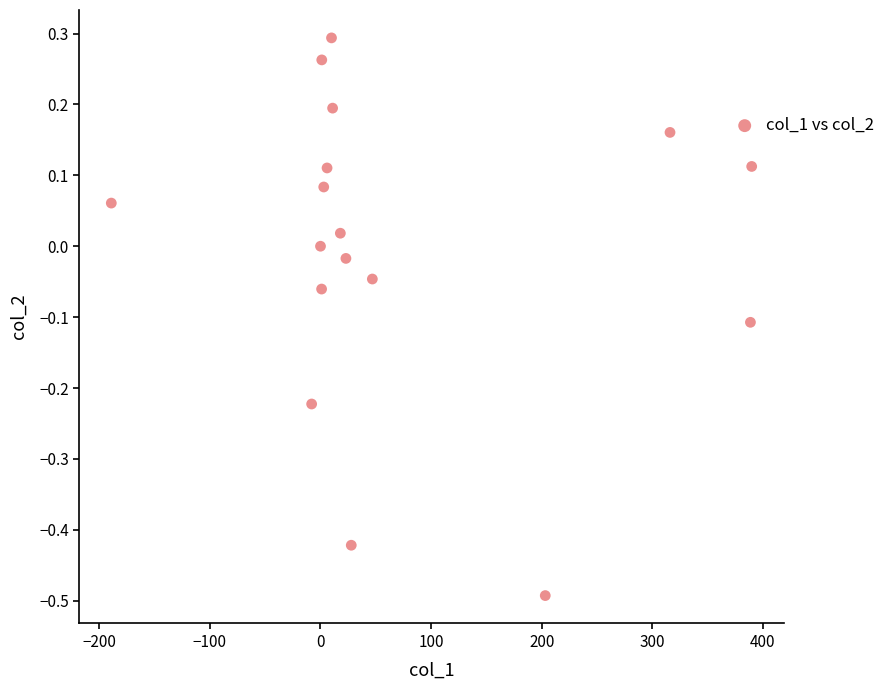

What is the range of Y values (max minus min)?

0.8